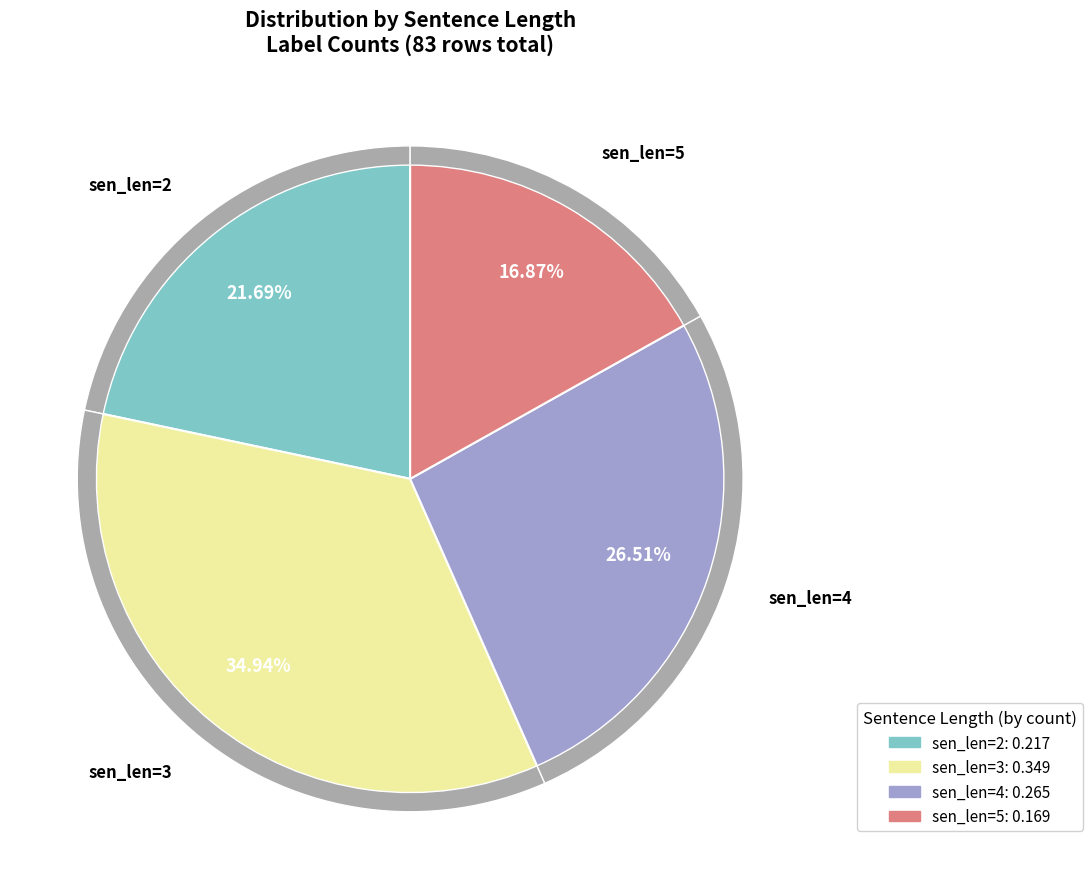

Is 2 the majority of the pie?

No